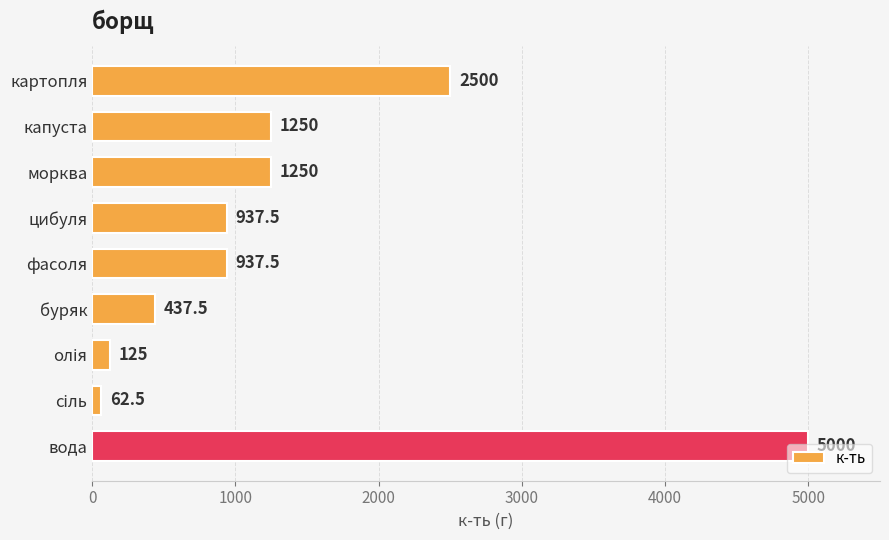

What is the label of the 8th bar from the bottom?

капуста